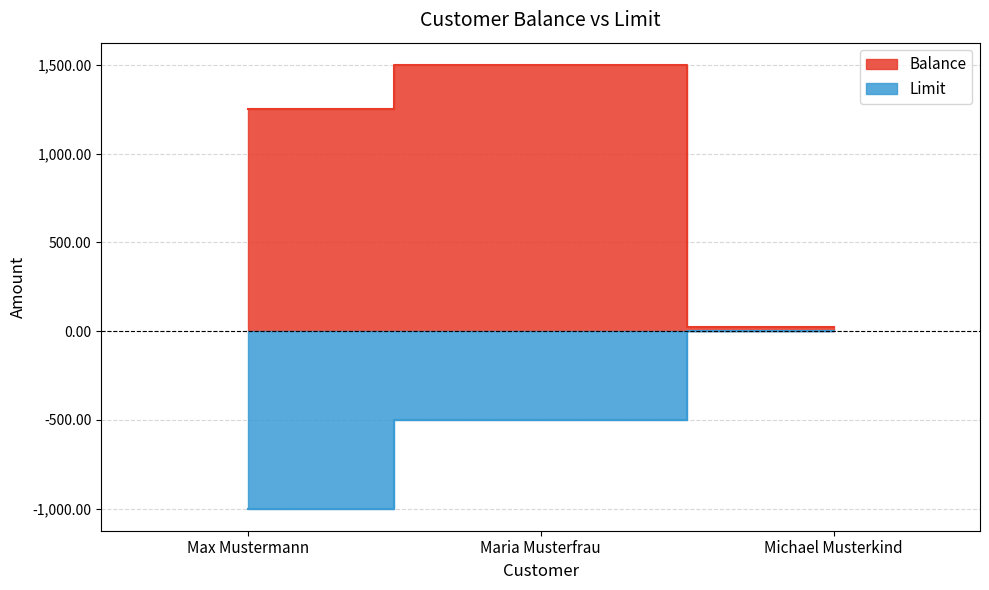

What is the greatest value displayed?

1500.0